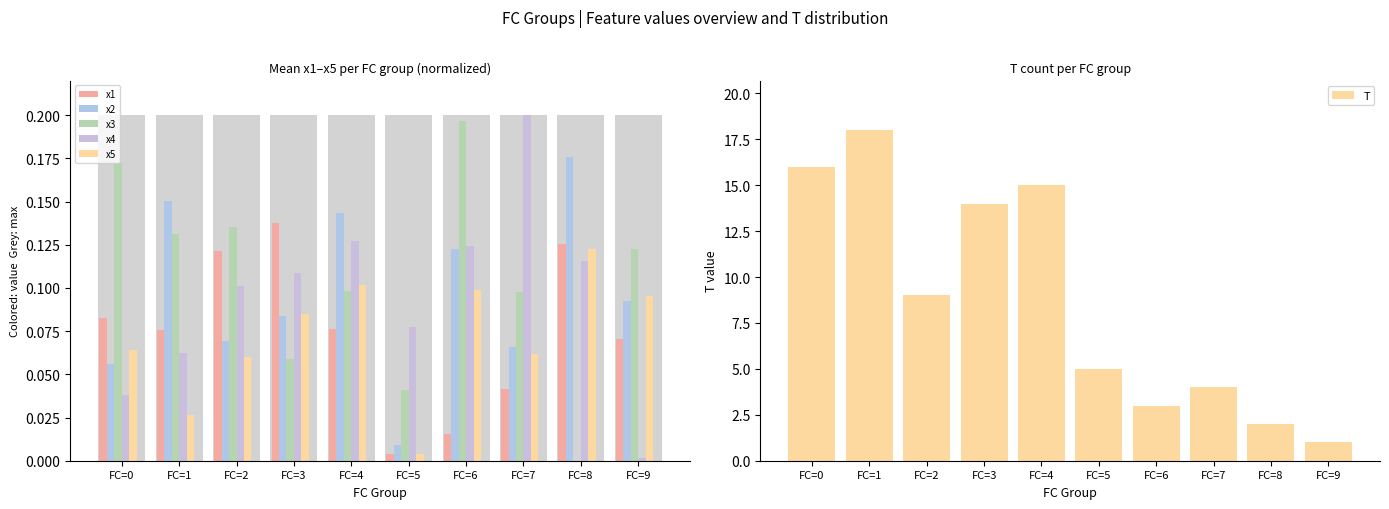

What is the value of the x4 bar at the 4th from the left?

0.1